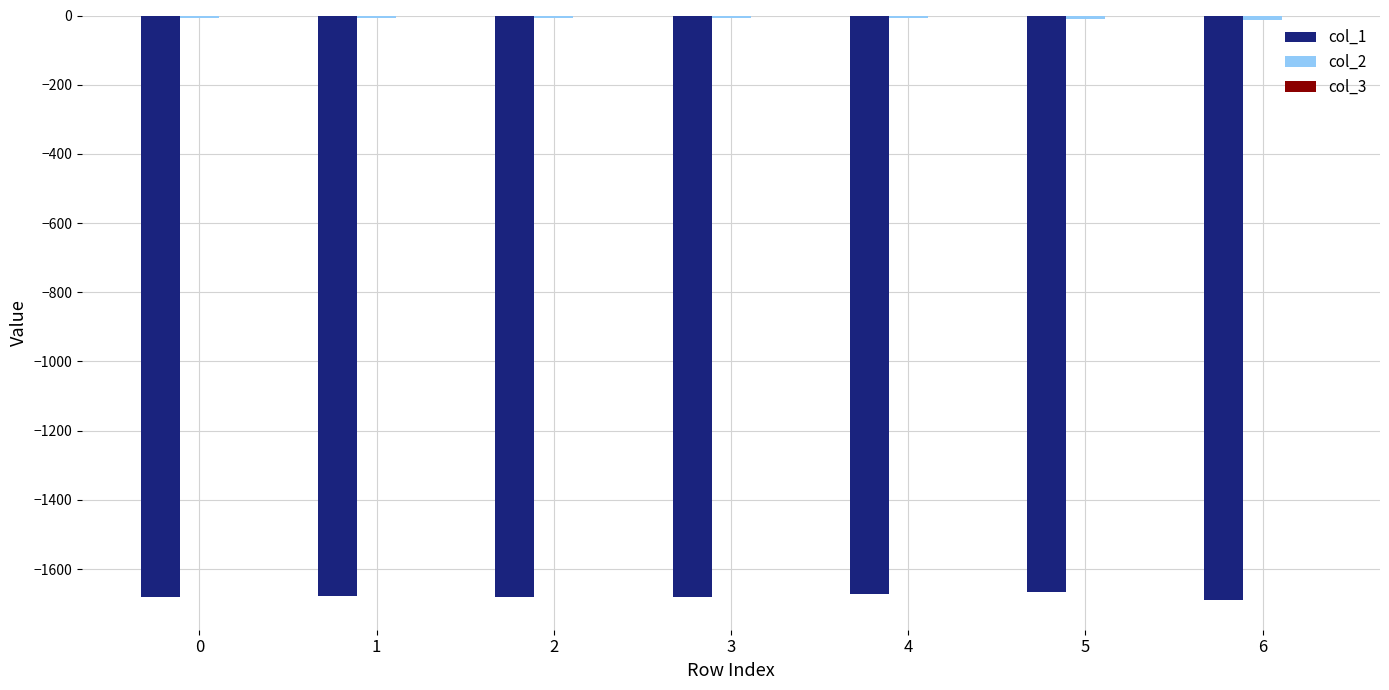

What is the difference between the col_1 values at 0 and 3?

1.5